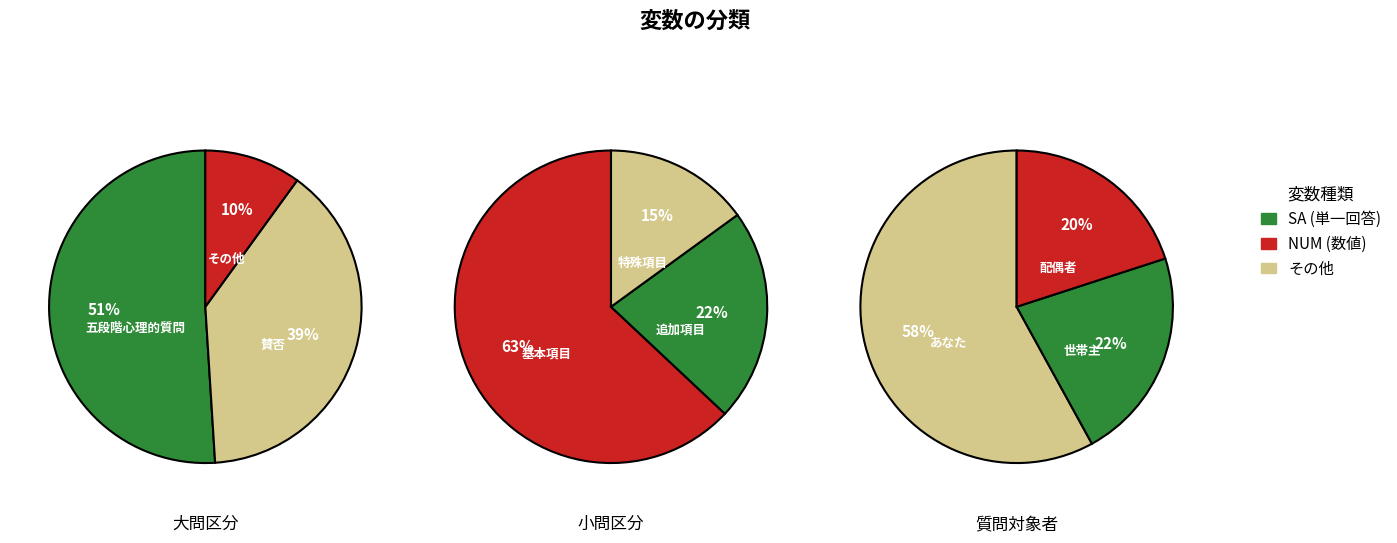

The 2 slice represents 5% of the pie. True or false?

False